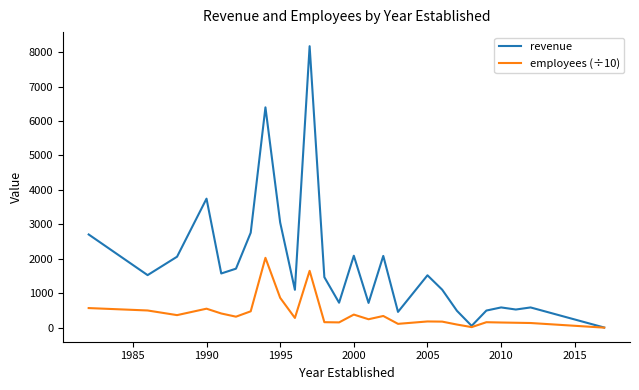

How many values in the employees (÷10) series exceed 282?

13